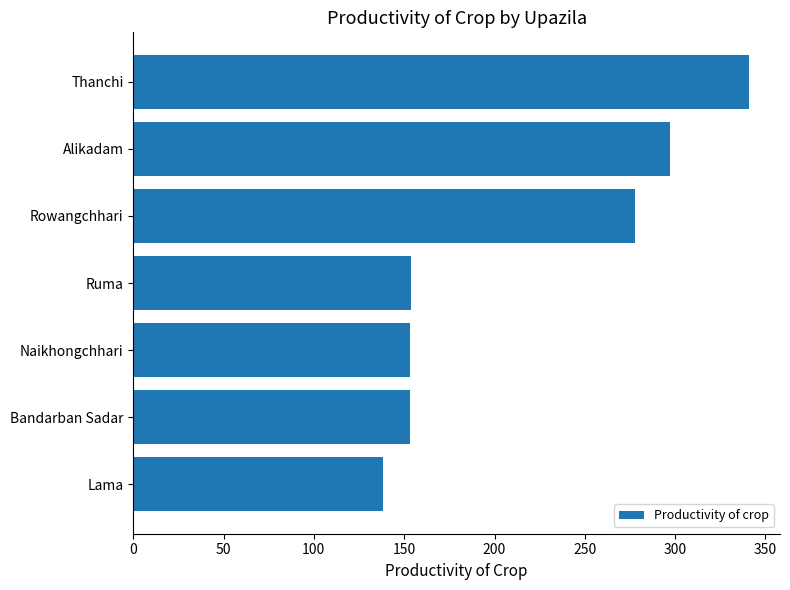

True or false: the data shows 297 at Alikadam.

True